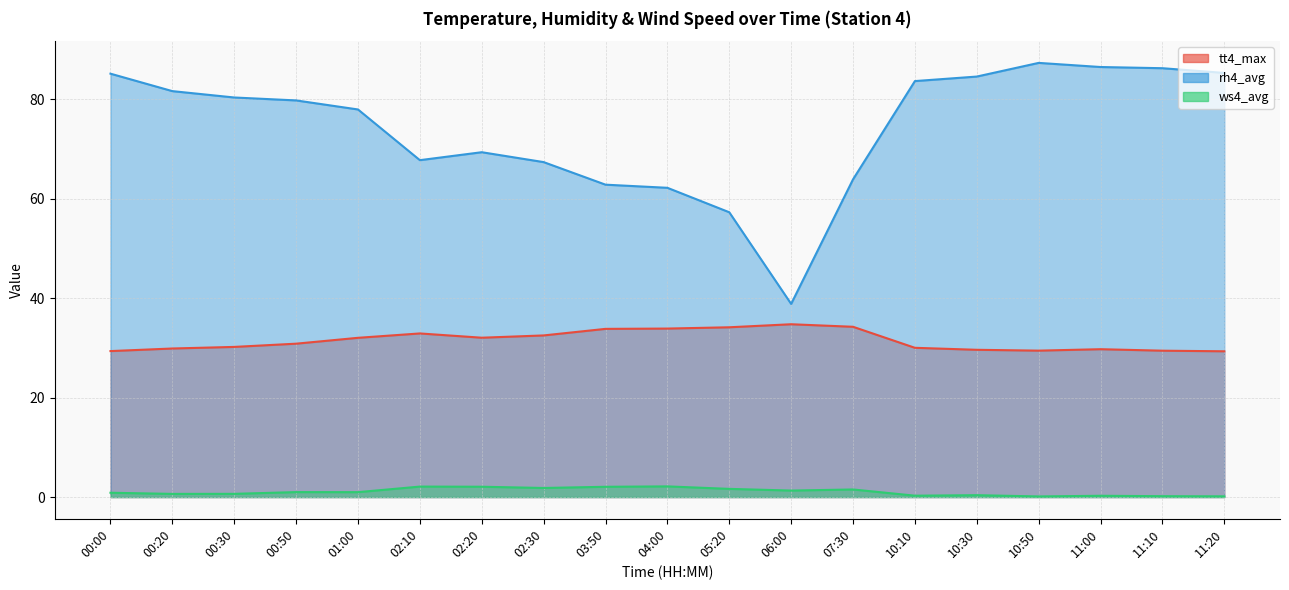

True or false: ws4_avg has more than 0 points higher than both neighbors.

True